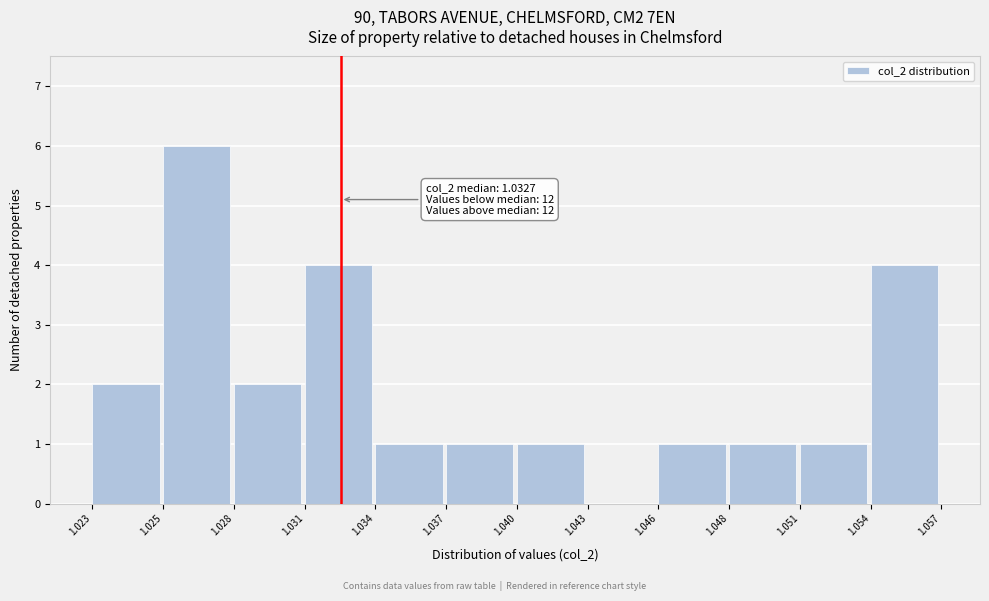

Reading left to right, extract all data points from this chart.

1.023=2	1.025=6	1.028=2	1.031=4	1.034=1	1.037=1	1.040=1	1.043=0	1.046=1	1.048=1	1.051=1	1.054=4